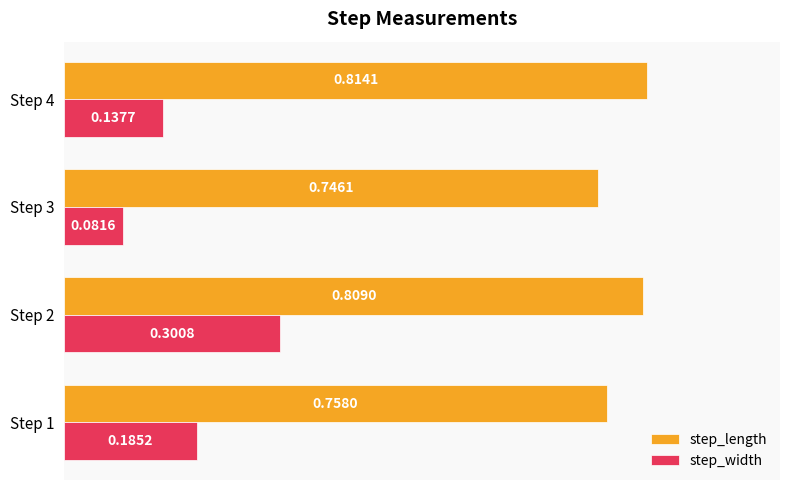

Rank the series by their maximum value, from highest to lowest.

step_length, step_width